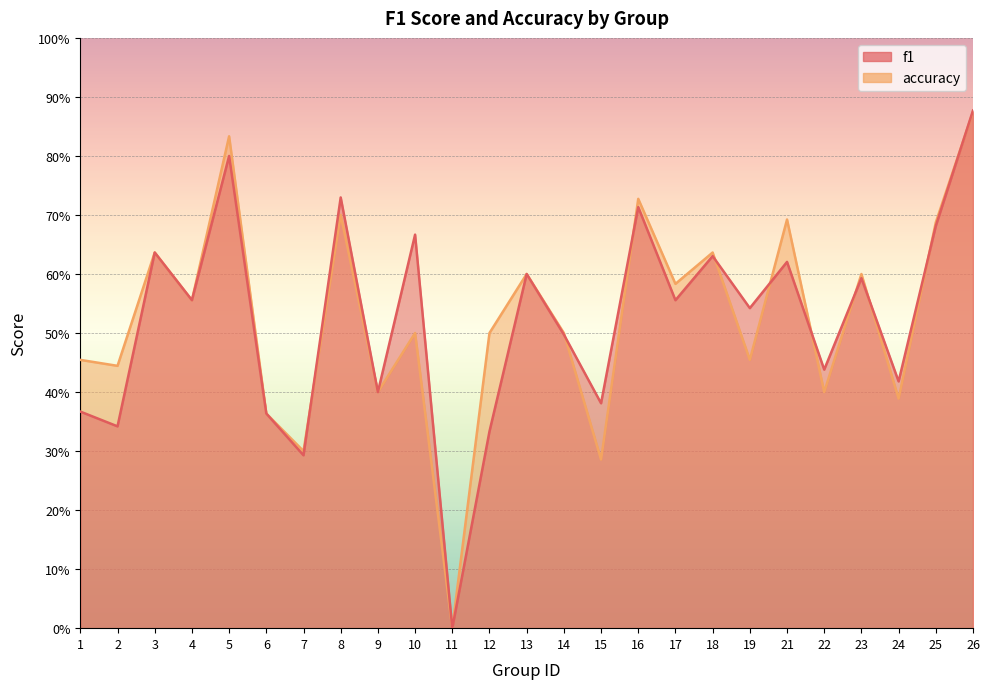

What is the total value across all series at 17?

1.1